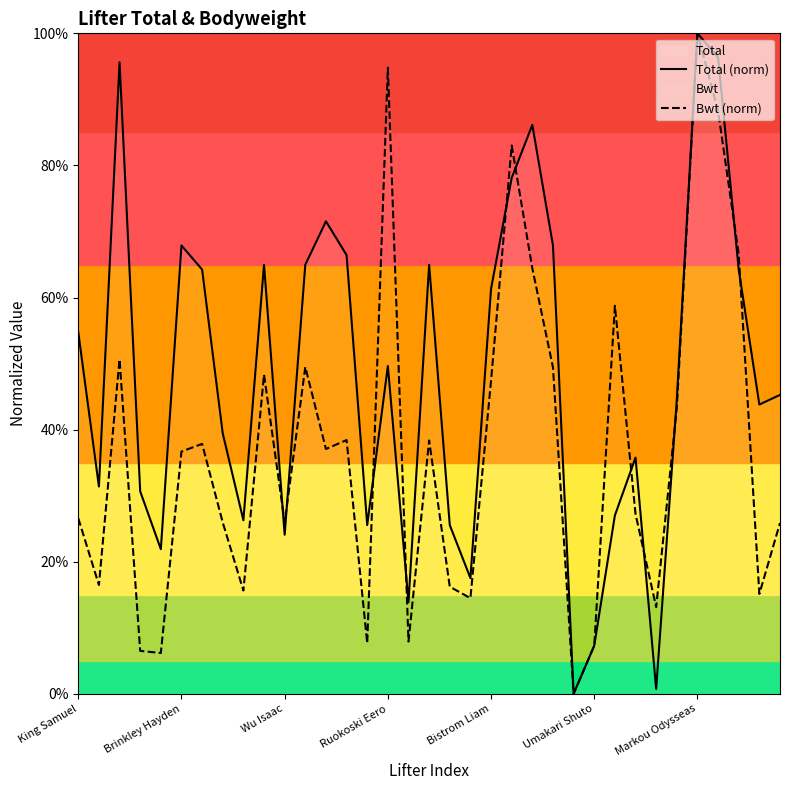

The value of Total (norm) at 17 is 0.4. True or false?

False